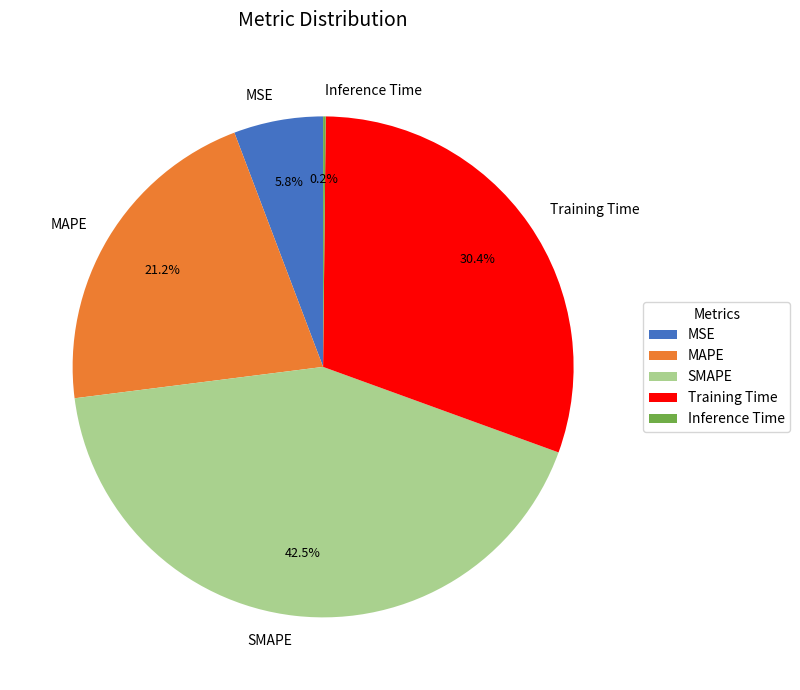

Is there any slice that represents more than half of the pie?

No